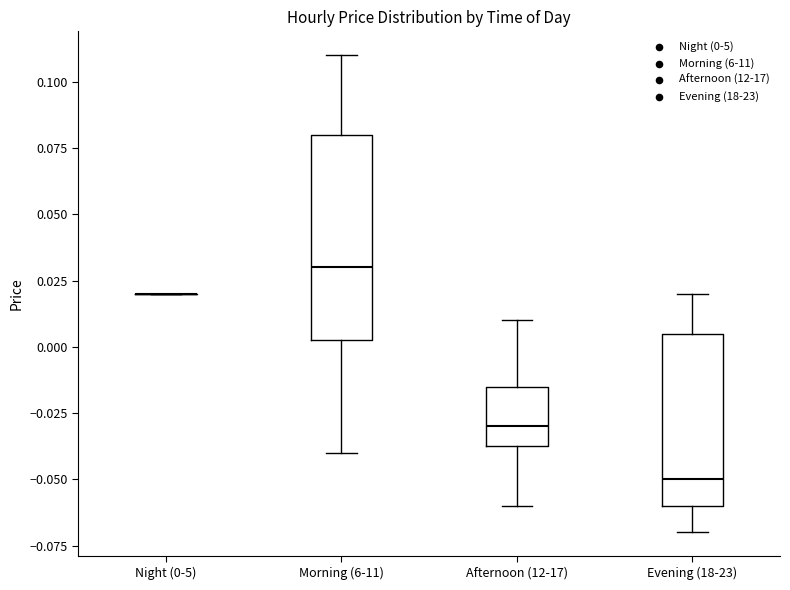

Reading left to right, transcribe this box plot: for each box, give where its median line is, the range the box spans, and where its two whiskers end, as read against the y-axis. The values are not printed on the chart, so give them approximately, as read against the axis.

Night (0-5): box collapsed to a line at 0.020, whiskers 0.020 to 0.020
Morning (6-11): median 0.030, box 0.005 to 0.080, whiskers -0.040 to 0.110
Afternoon (12-17): median -0.030, box -0.035 to -0.015, whiskers -0.060 to 0.010
Evening (18-23): median -0.050, box -0.060 to 0.005, whiskers -0.070 to 0.020